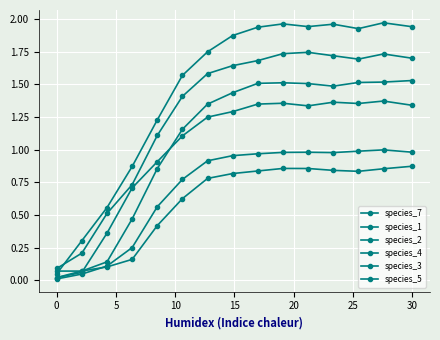

How many values in the species_4 series are below 1?

5